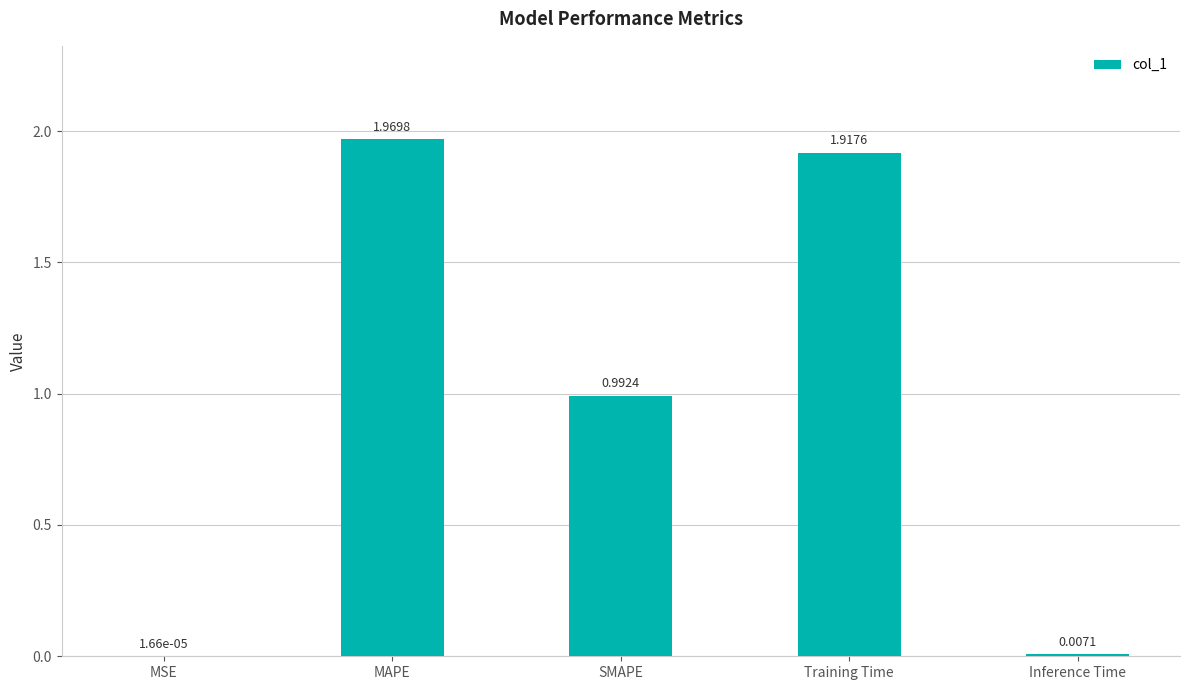

How many data points does each series have?

5